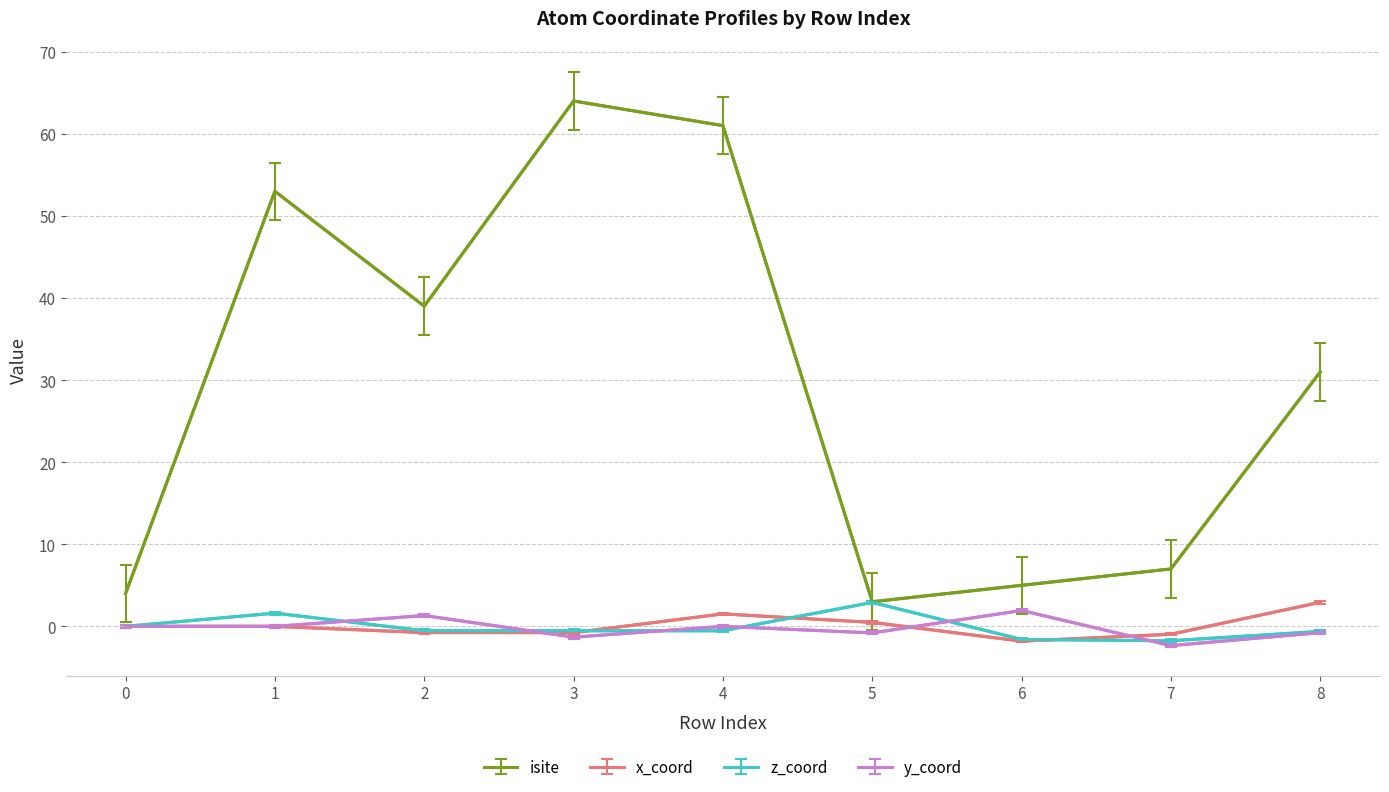

True or false: isite and y_coord intersect in this chart.

False